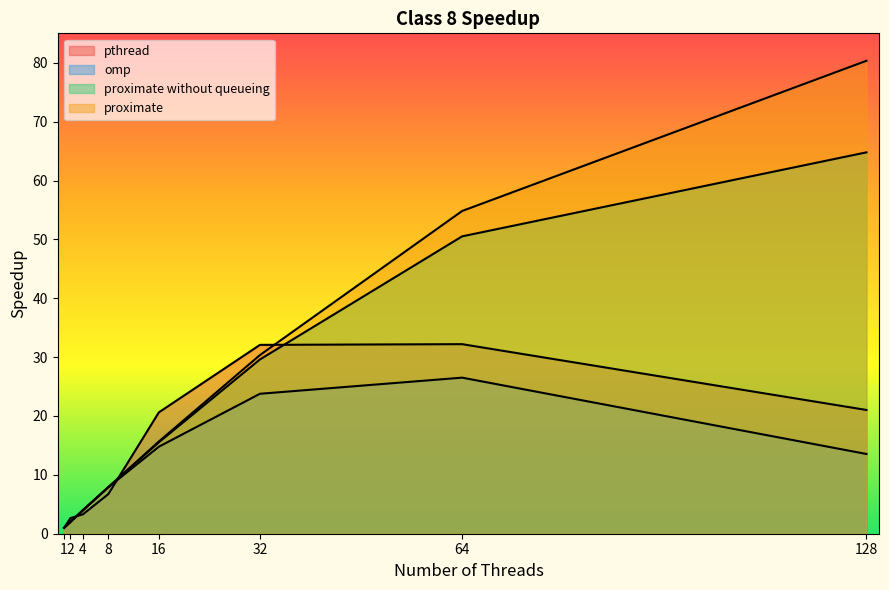

How many times do proximate and pthread cross each other?

3